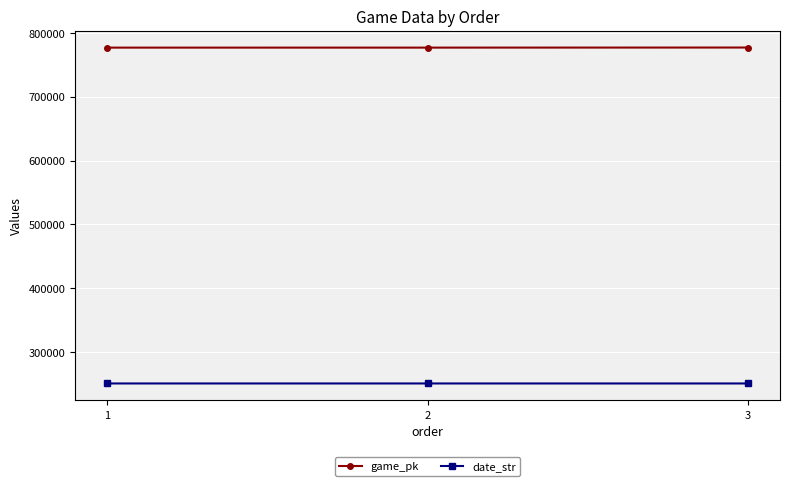

What is the value of the game_pk point at the 1st from the left?

777088